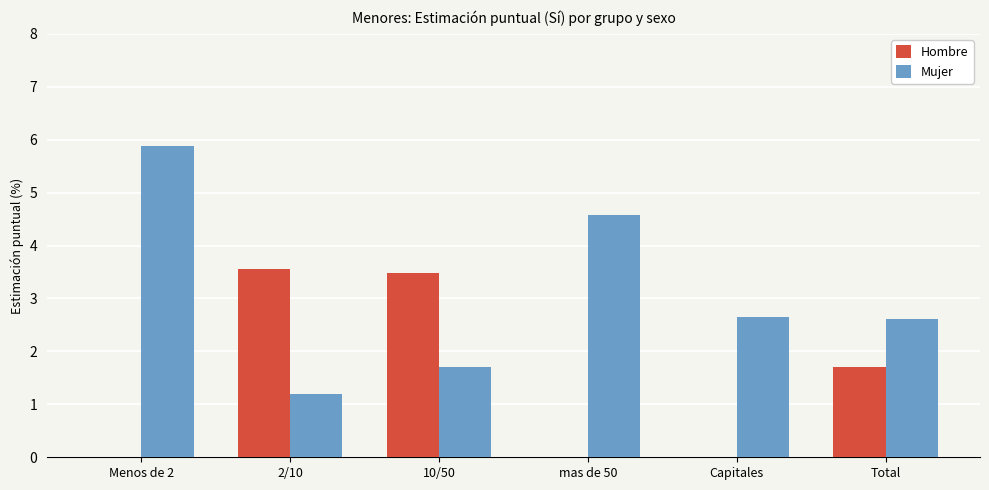

What is the spread (max minus min) of values at Total?

0.9